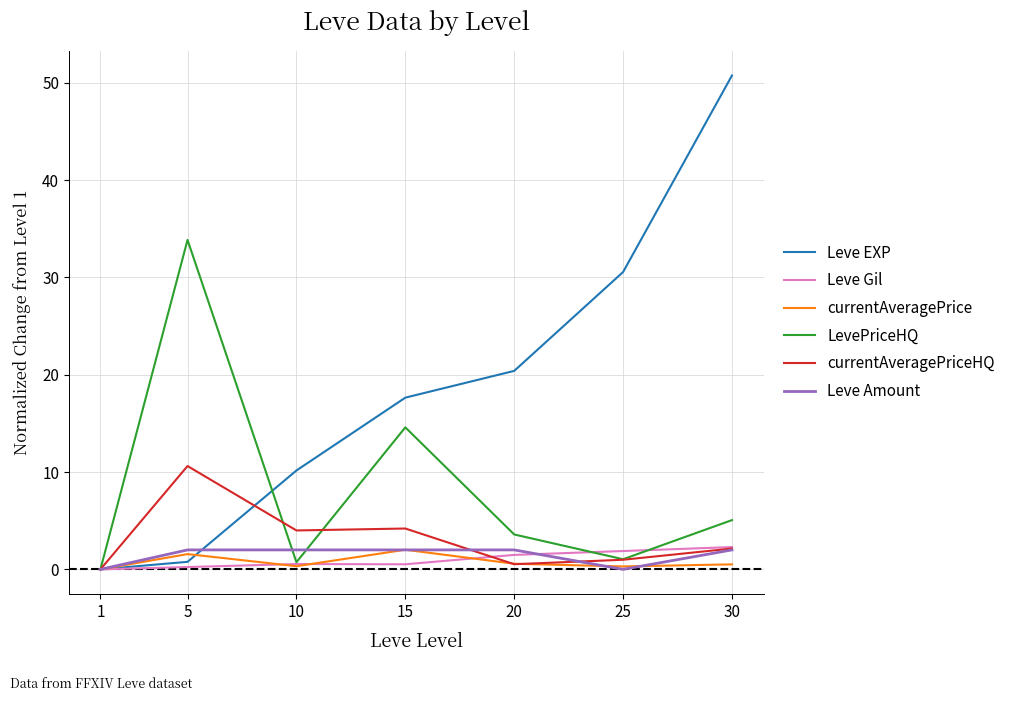

What is the difference between the second highest and second lowest values in the currentAveragePriceHQ series?

3.7